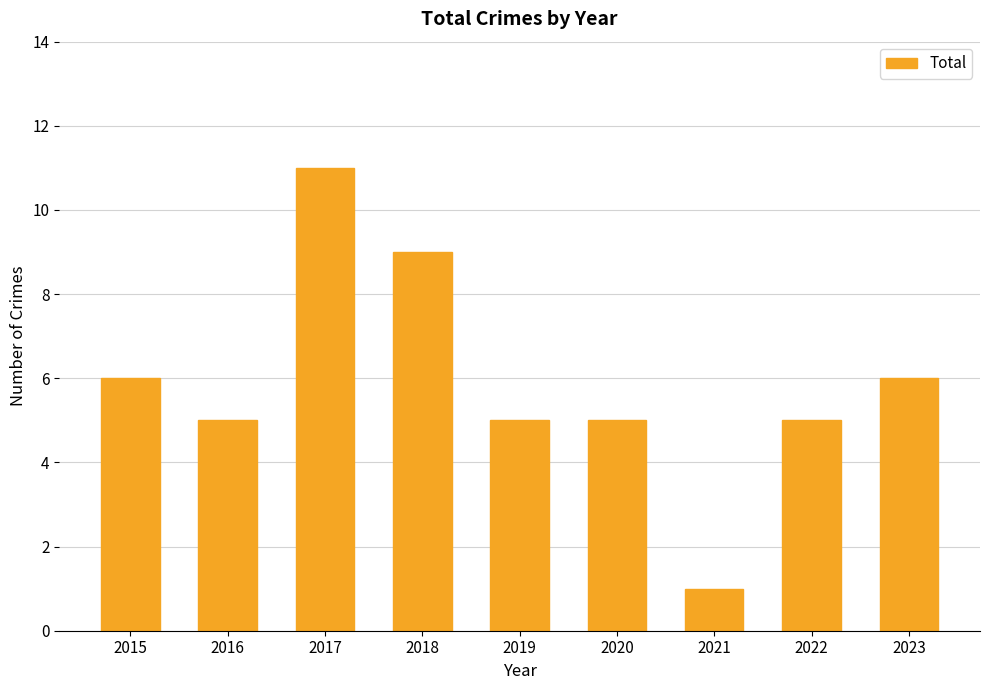

The chart shows a value of 3 at 2016. True or false?

False